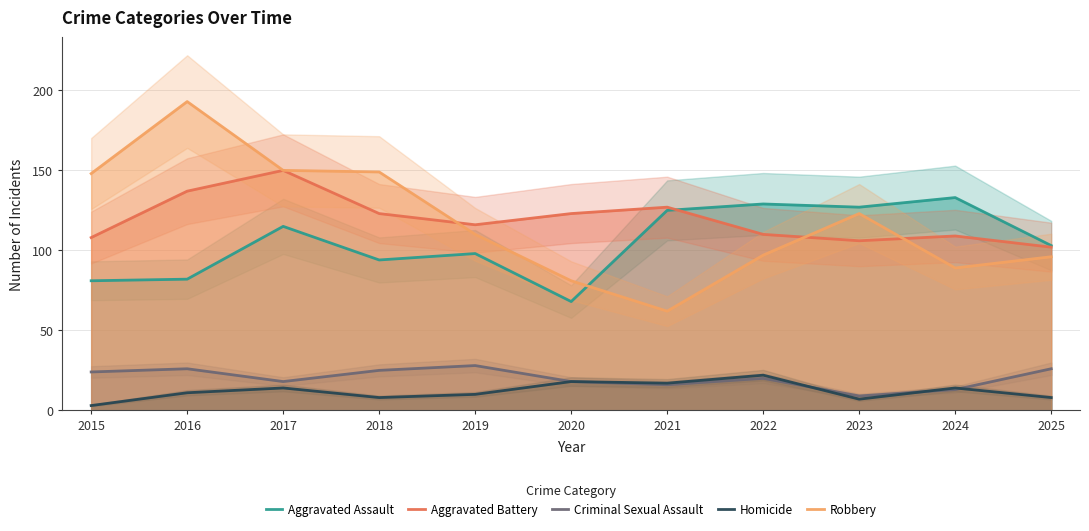

What are all the series names shown in the legend?

Aggravated Assault, Aggravated Battery, Criminal Sexual Assault, Homicide, Robbery